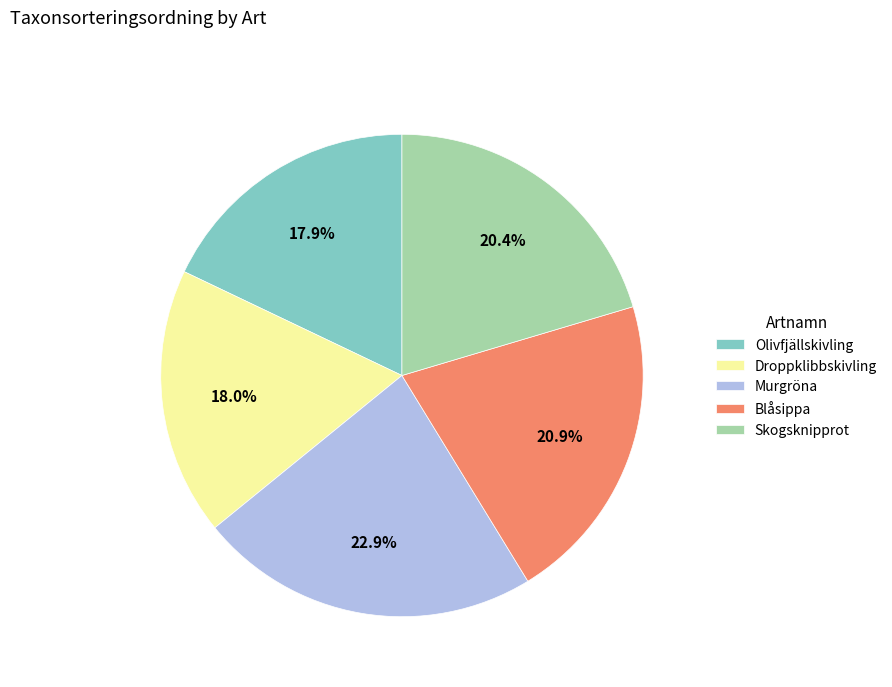

Does Blåsippa represent more than half of the total?

No